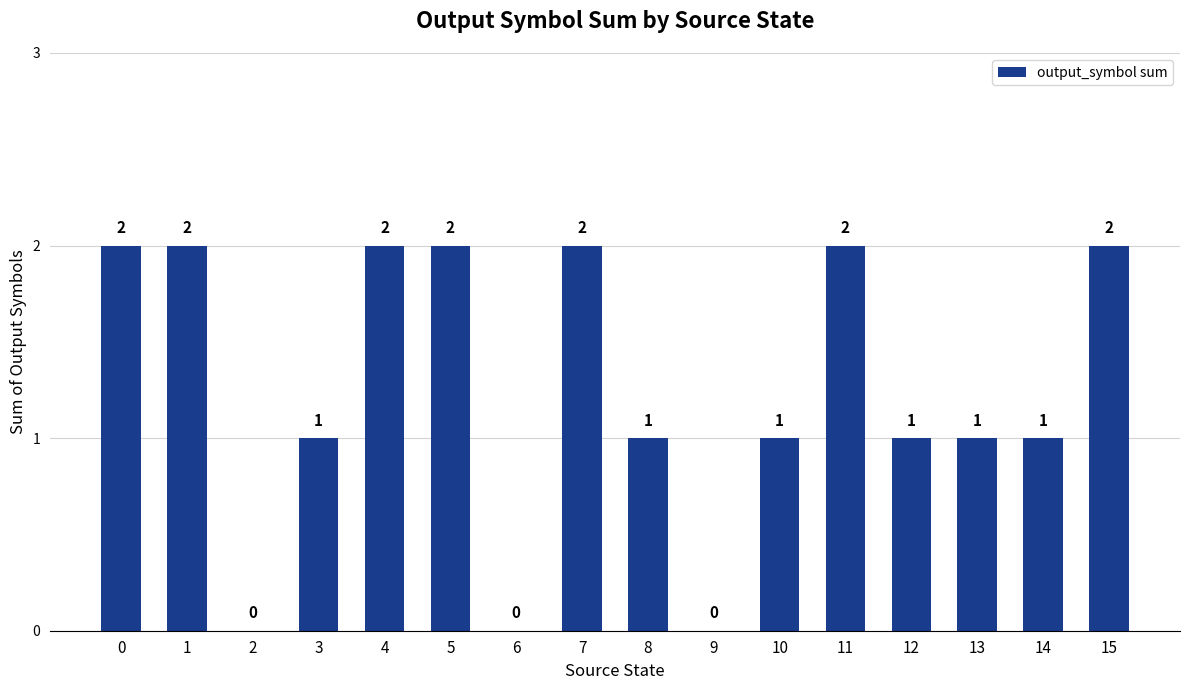

Is it true that the value at 13 is 1?

True